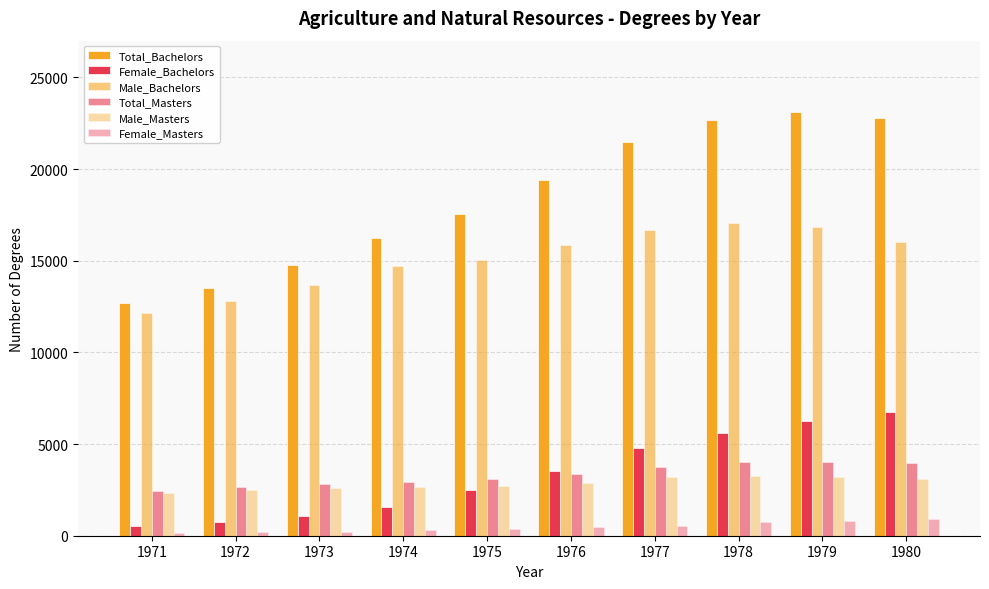

At which category is the sum across all series the highest?

1979